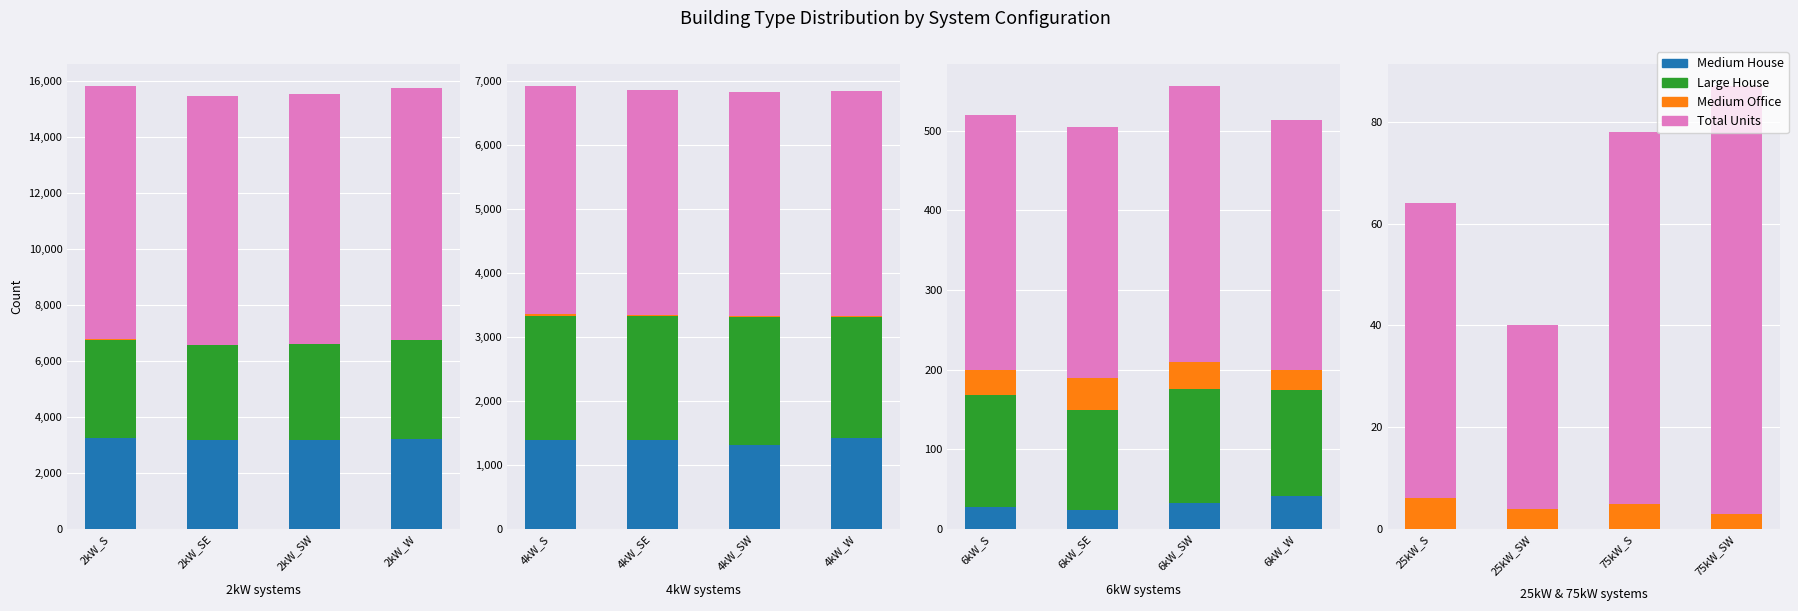

Which has a higher value, 75kW_SW or 25kW_SW?

75kW_SW